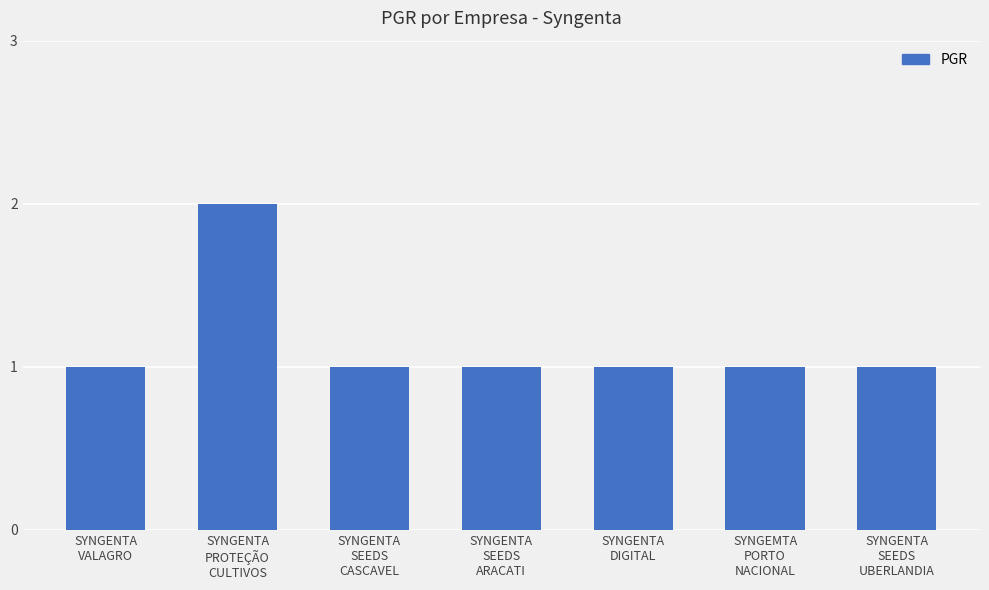

Reading left to right, what are all the values shown in this chart?

1	2	1	1	1	1	1